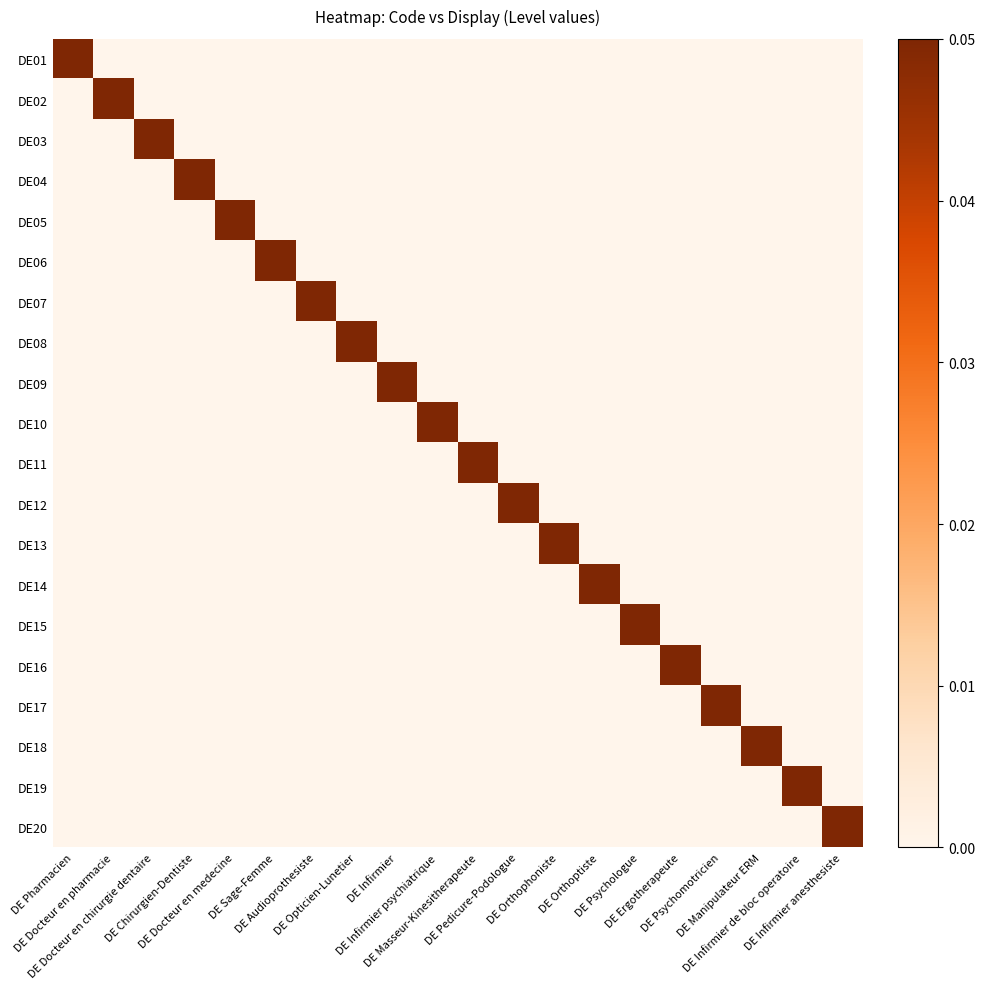

Which has a higher value, DE Infirmier or DE Sage-Femme?

DE Infirmier